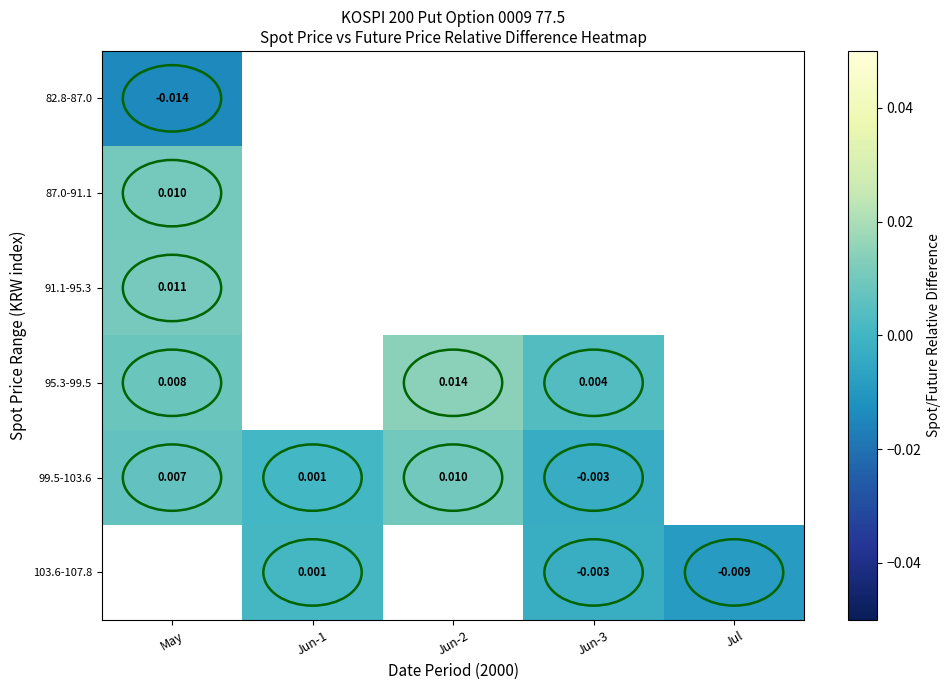

Is the value of 95.3-99.5 at Jun-2 greater than the value of 91.1-95.3 at May?

Yes